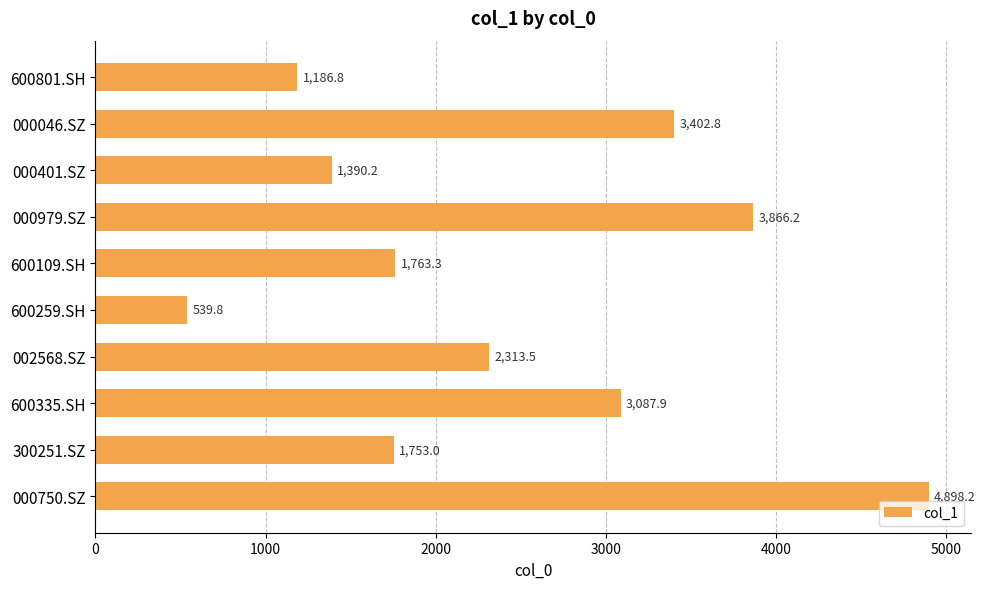

What is the change in value from 000046.SZ to 600109.SH?

-1639.5